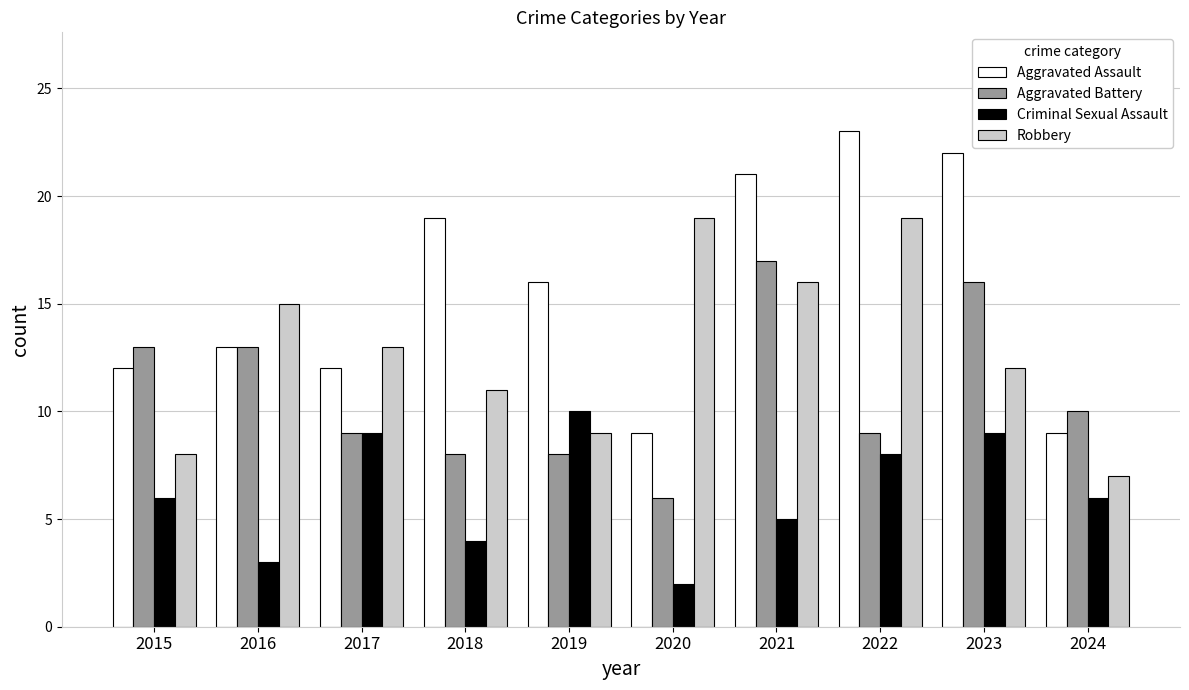

Which series has the largest range (max minus min)?

Aggravated Assault